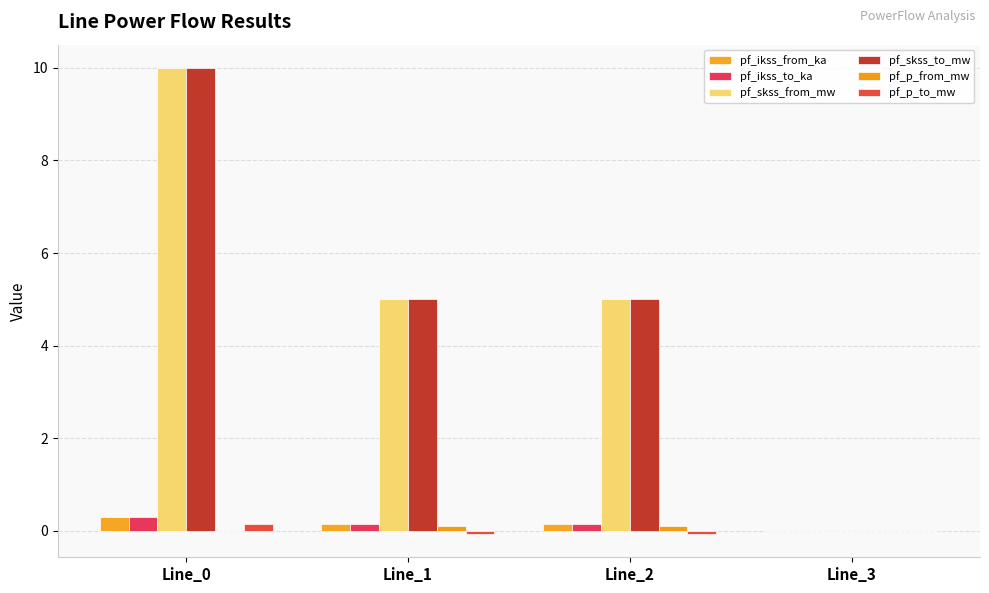

Count the number of data series in this chart.

6